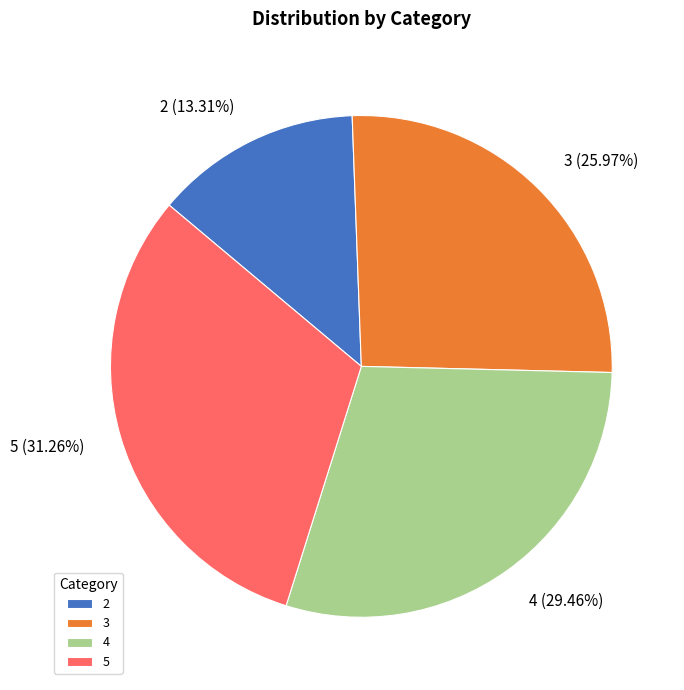

Rank the categories by value from lowest to highest.

2, 3, 4, 5